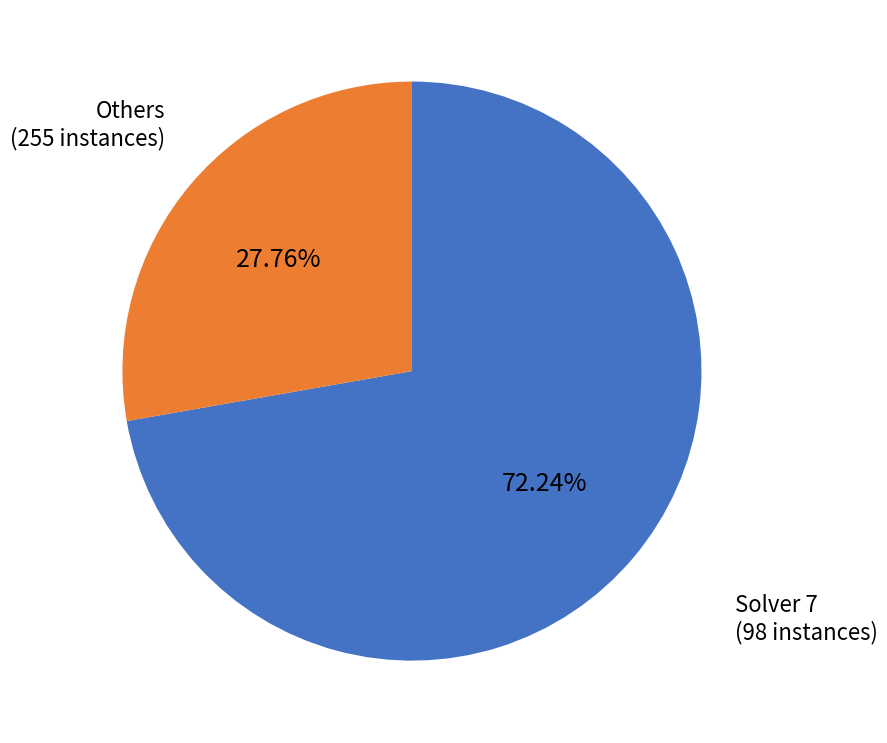

To the nearest percent, what is the average slice percentage?

50%